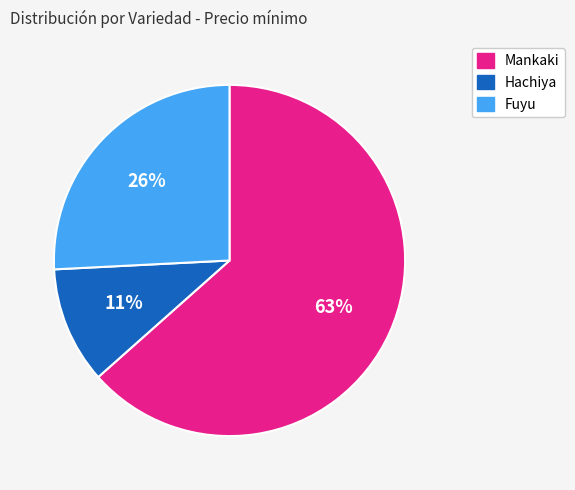

Which category has the smallest portion of the pie?

Hachiya